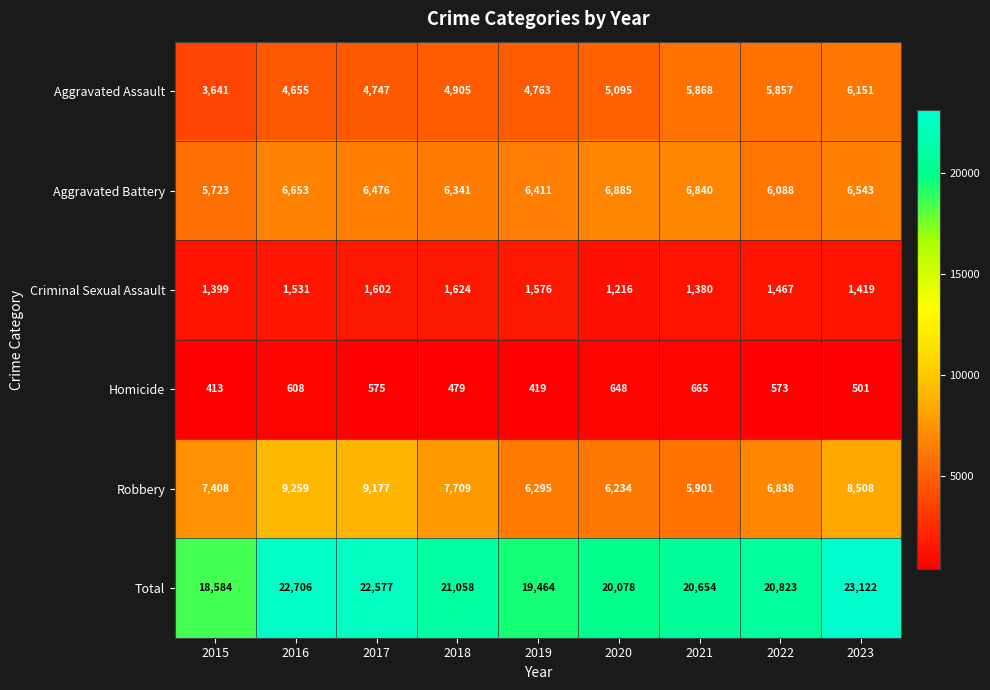

What is the average value of the Aggravated Assault series?

5076